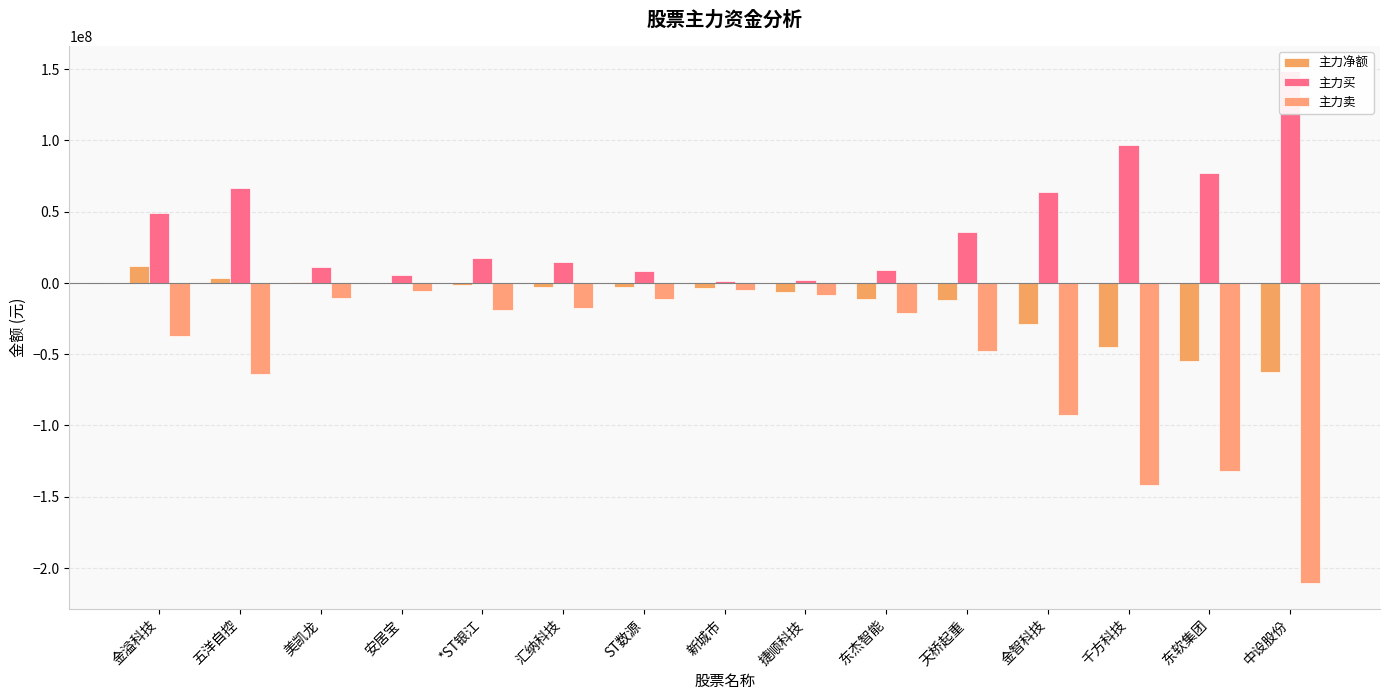

Rank the series by their average value, from lowest to highest.

主力卖, 主力净额, 主力买